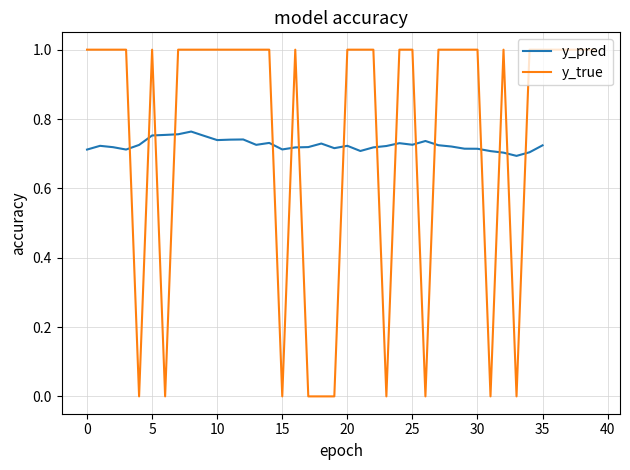

Is it true that the value at 26 is 0?

True